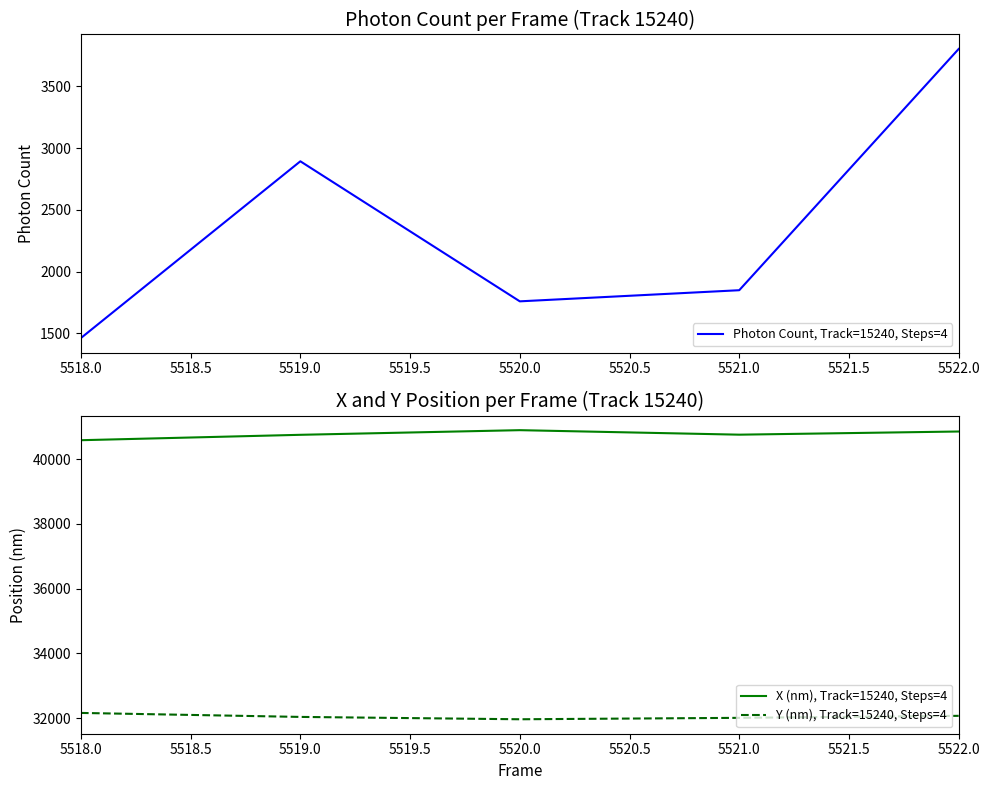

At how many categories does at least one series exceed 30398?

5